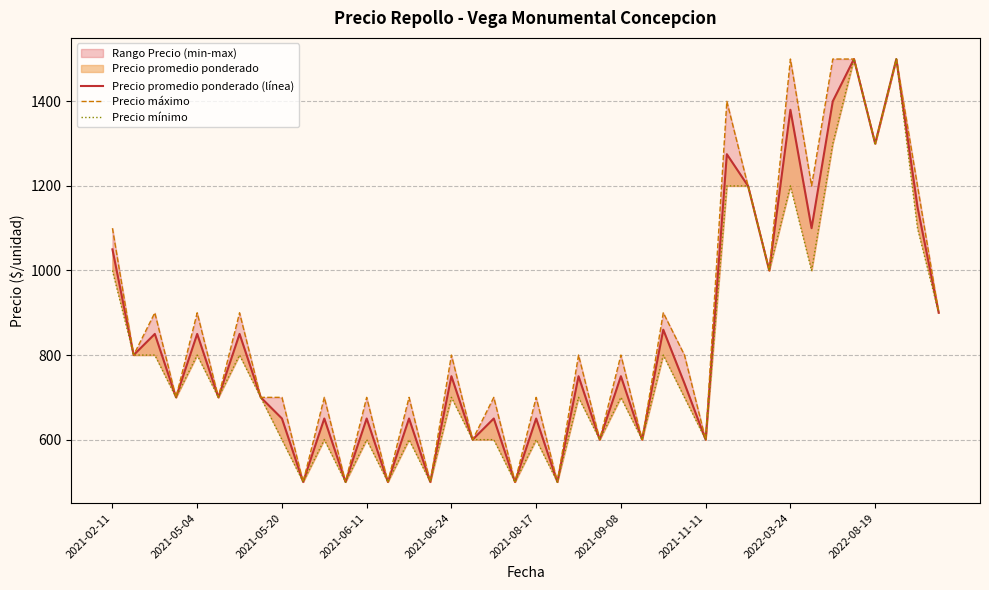

True or false: Precio mínimo and Precio máximo intersect in this chart.

False